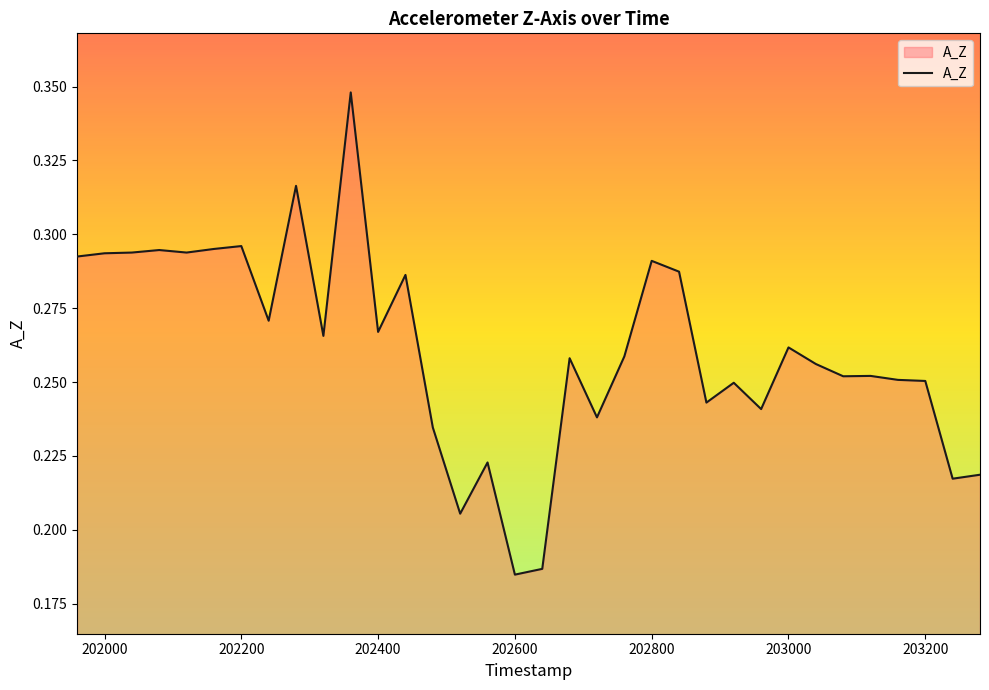

What is the difference between the second highest and minimum values?

0.1